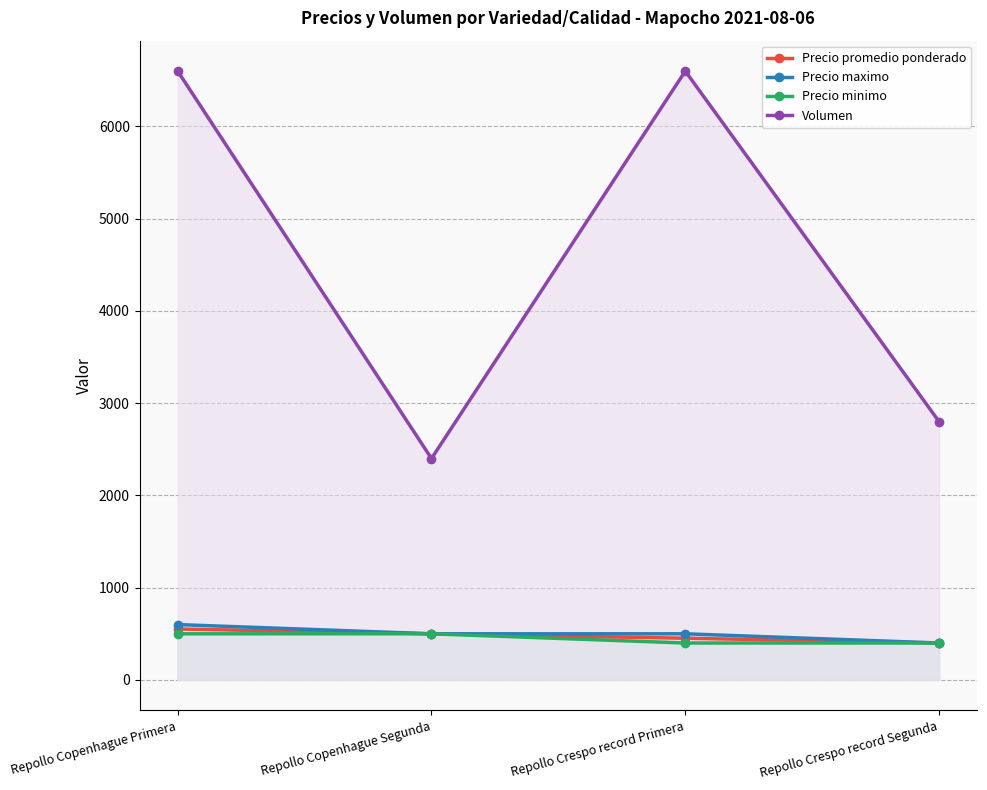

At which label is Precio minimo closest to 450?

Repollo Copenhague Primera